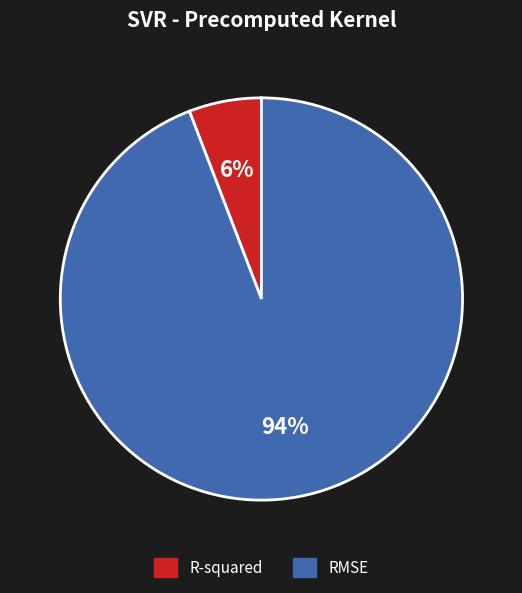

Is it true that RMSE is 87% of the pie?

False